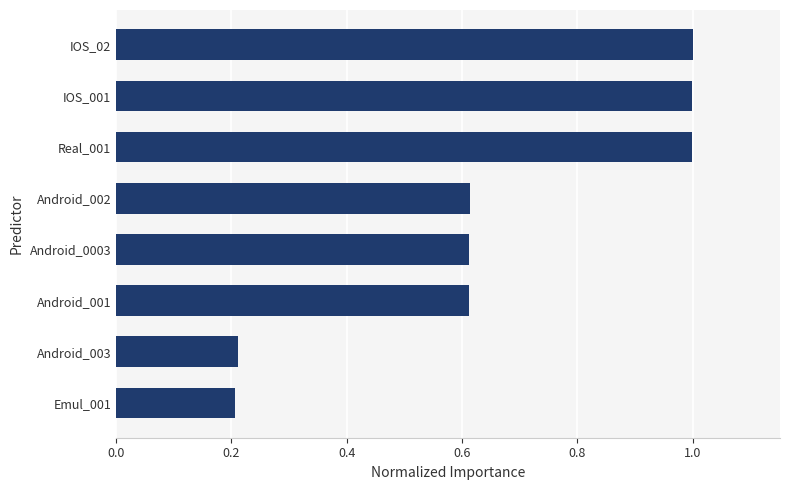

What is the difference between the maximum and minimum values?

0.8